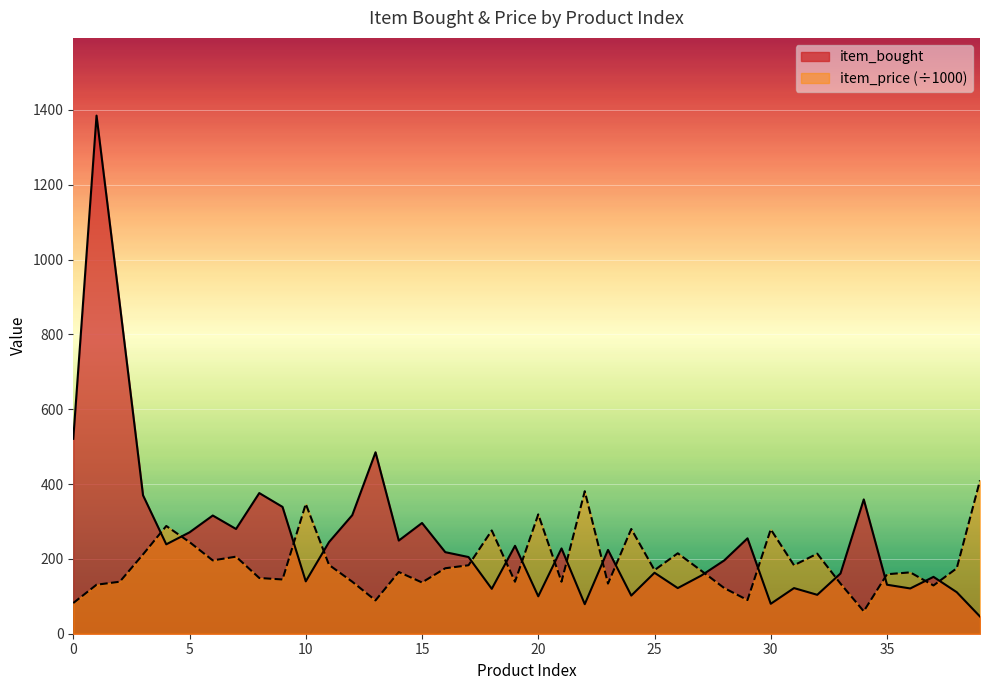

True or false: item_price and item_bought intersect in this chart.

True